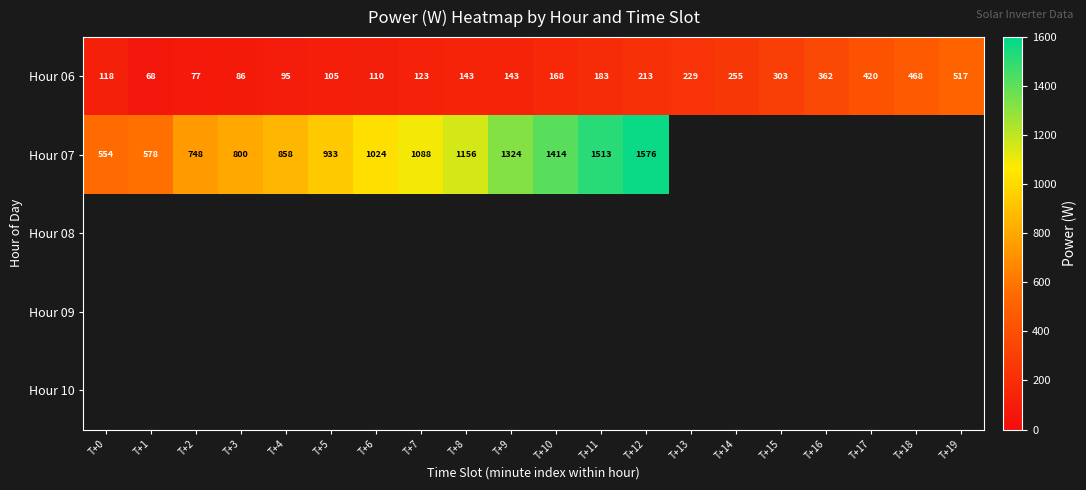

Count the number of data series in this chart.

5